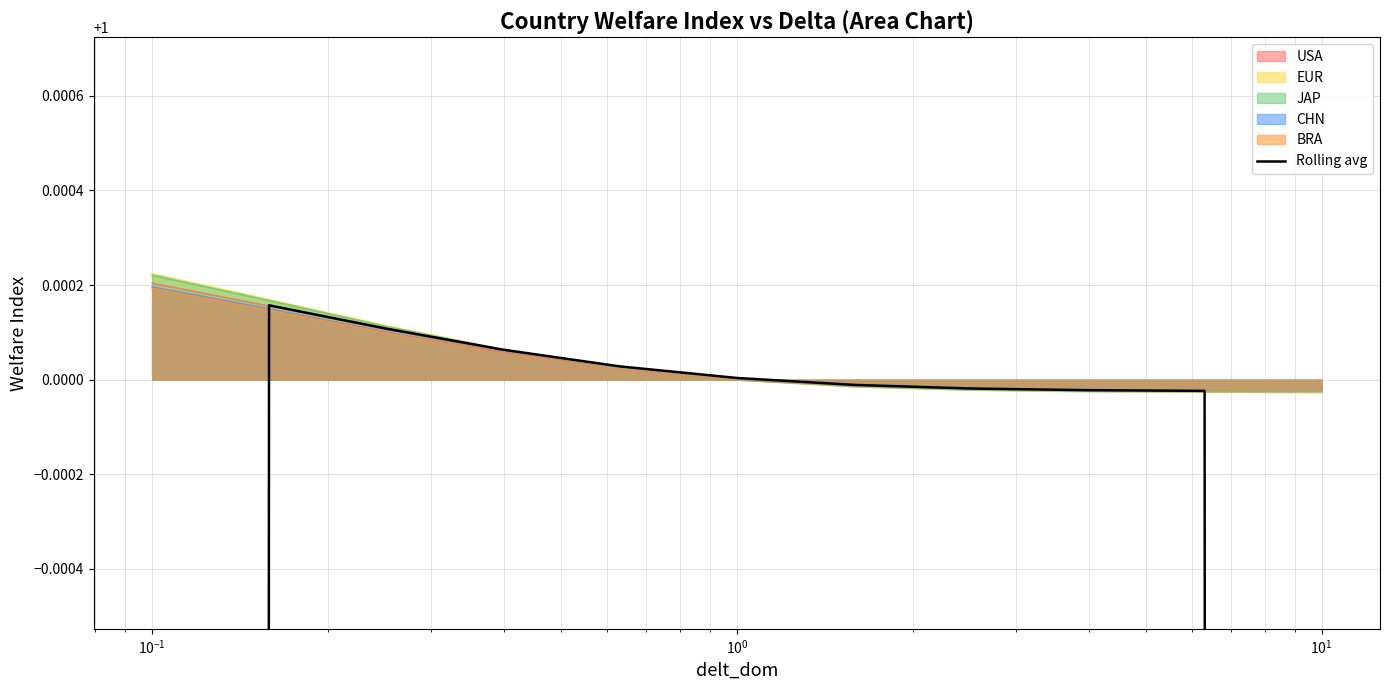

What is the difference between the maximum and minimum values?

0.3